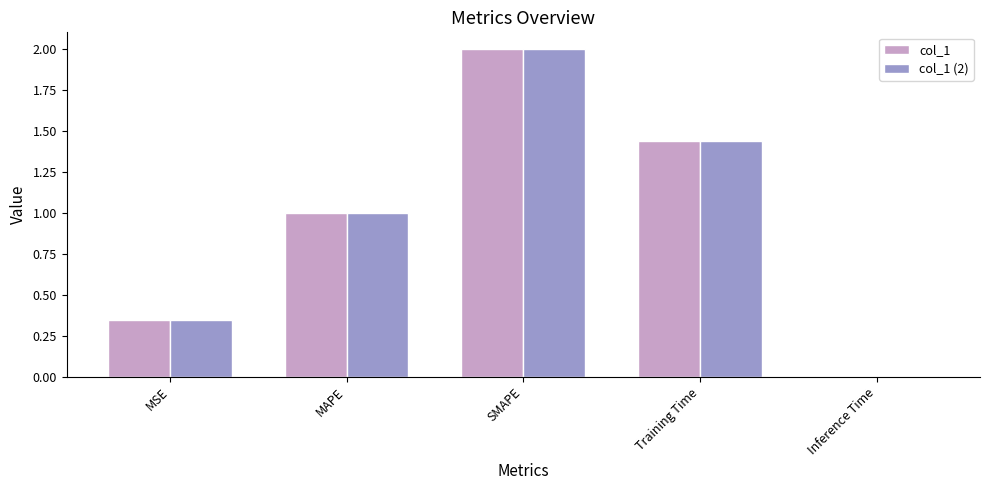

What is the difference between the second highest and second lowest values in the col_1 series?

1.1